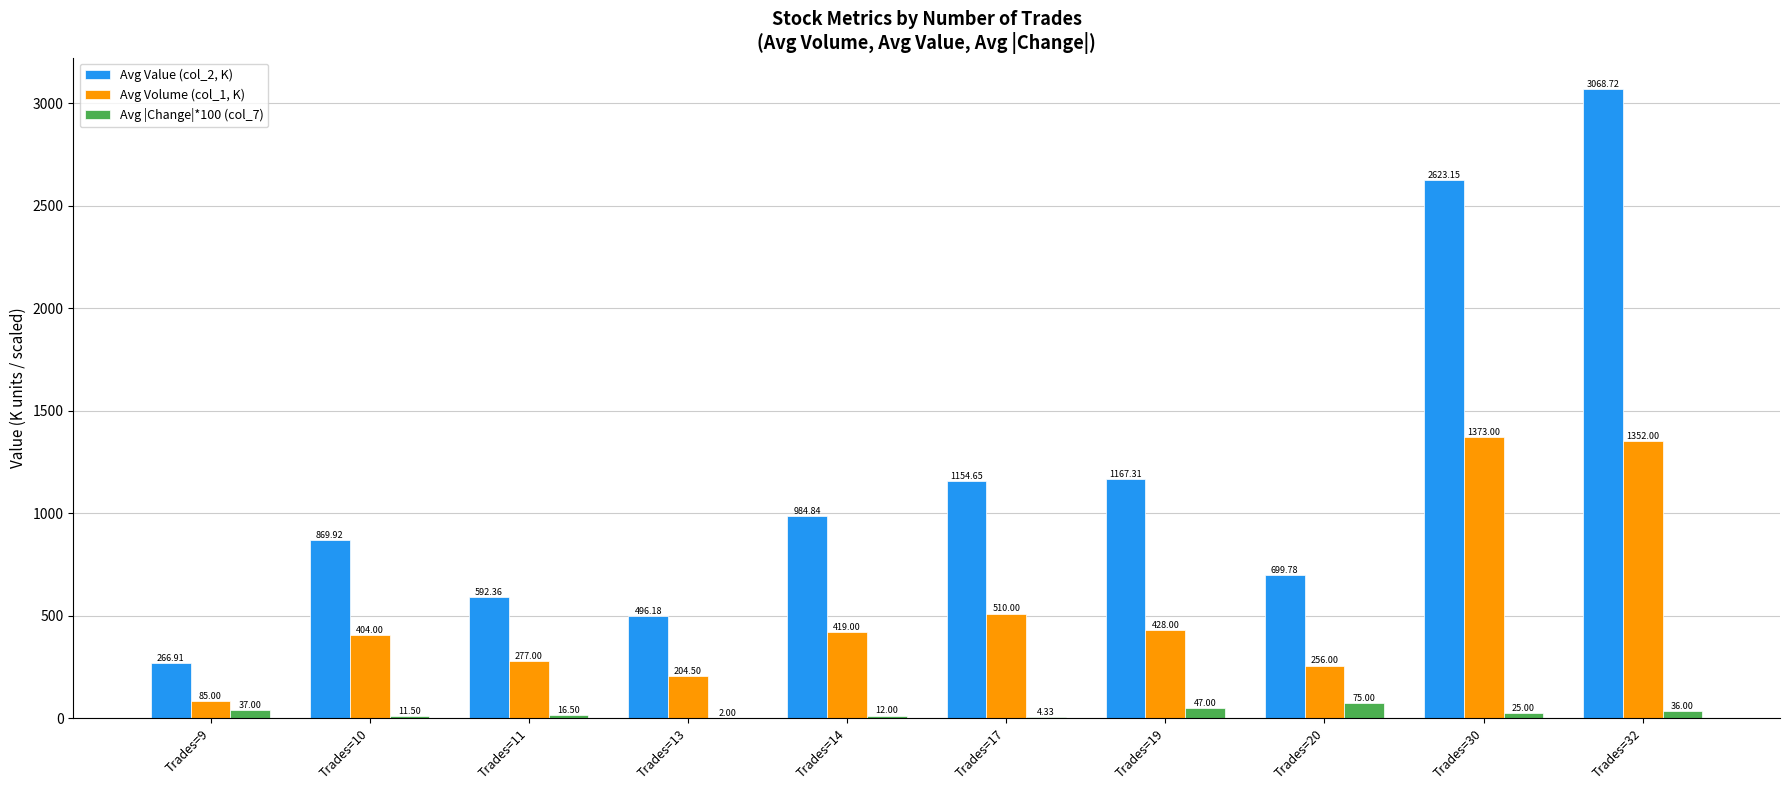

What is the sum of all Avg Volume (col_1, K) values?

5308.5